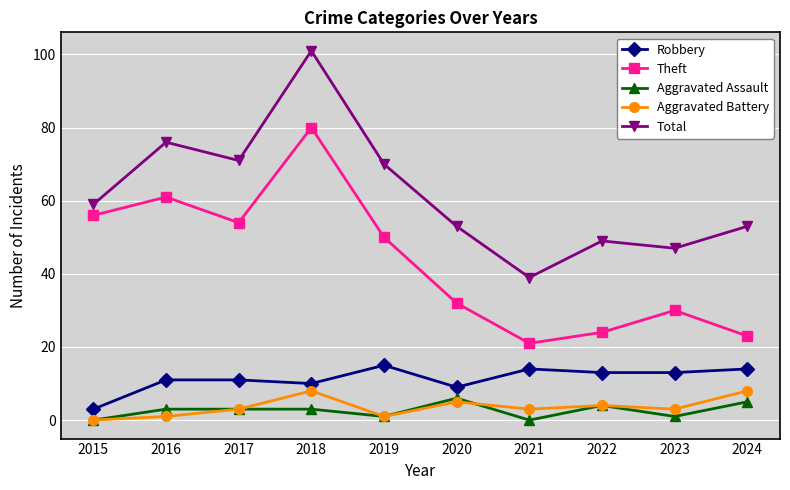

What is the average value of the Robbery series?

11